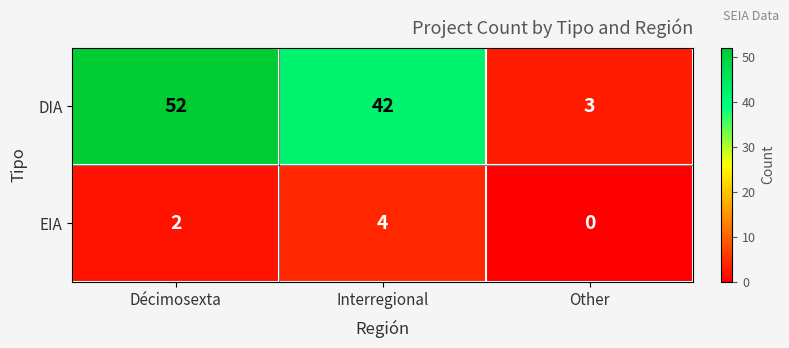

True or false: EIA has a value of 4 at Interregional.

True